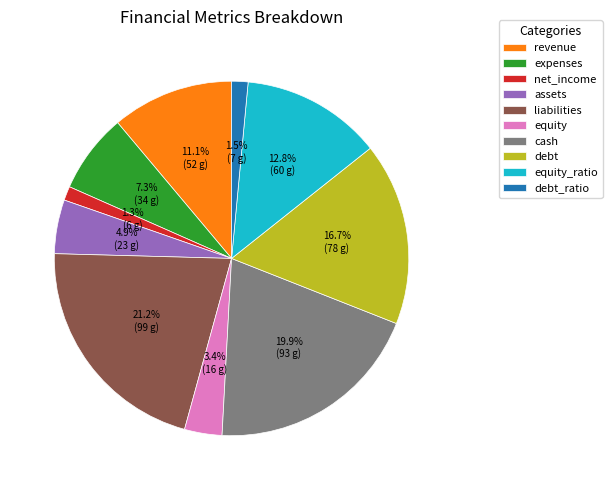

To the nearest percent, what is the difference between the largest and smallest slice percentages?

20%